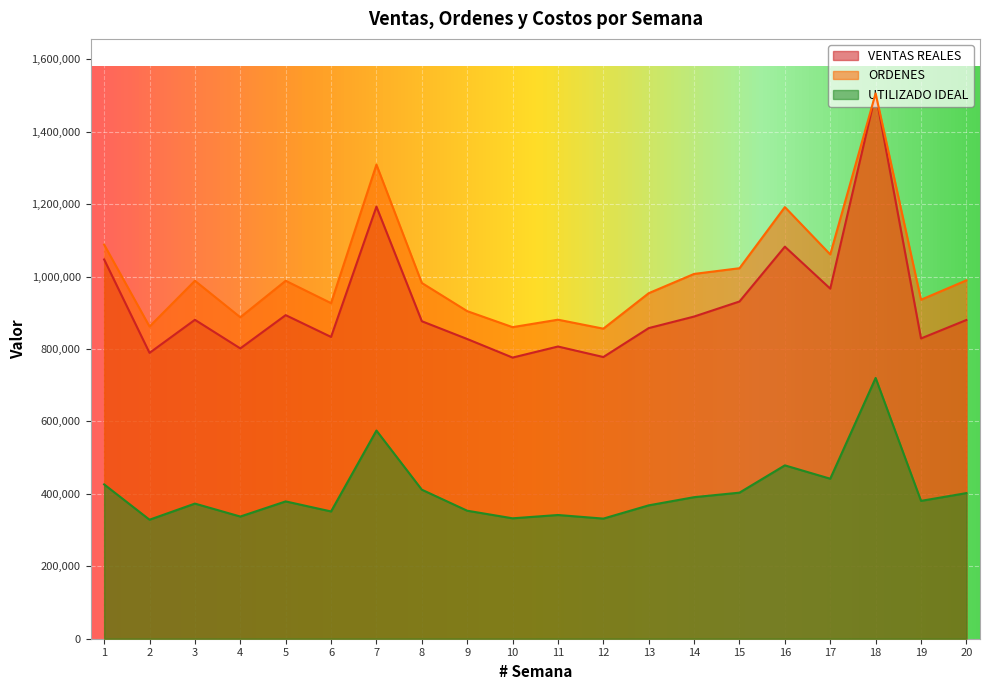

Where is the first local minimum for UTILIZADO IDEAL?

2